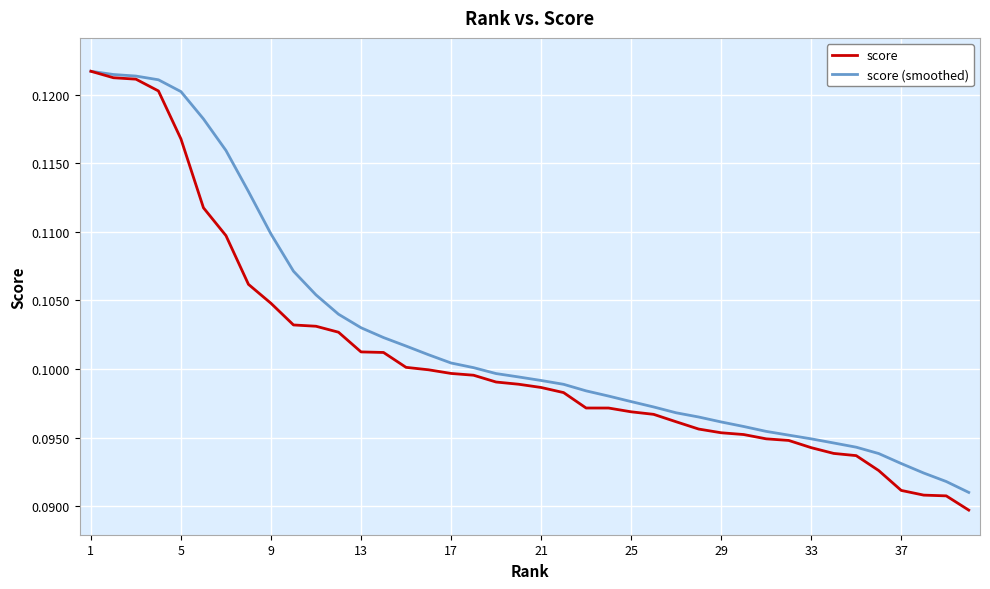

What is the sum of all score (smoothed) values?

4.1